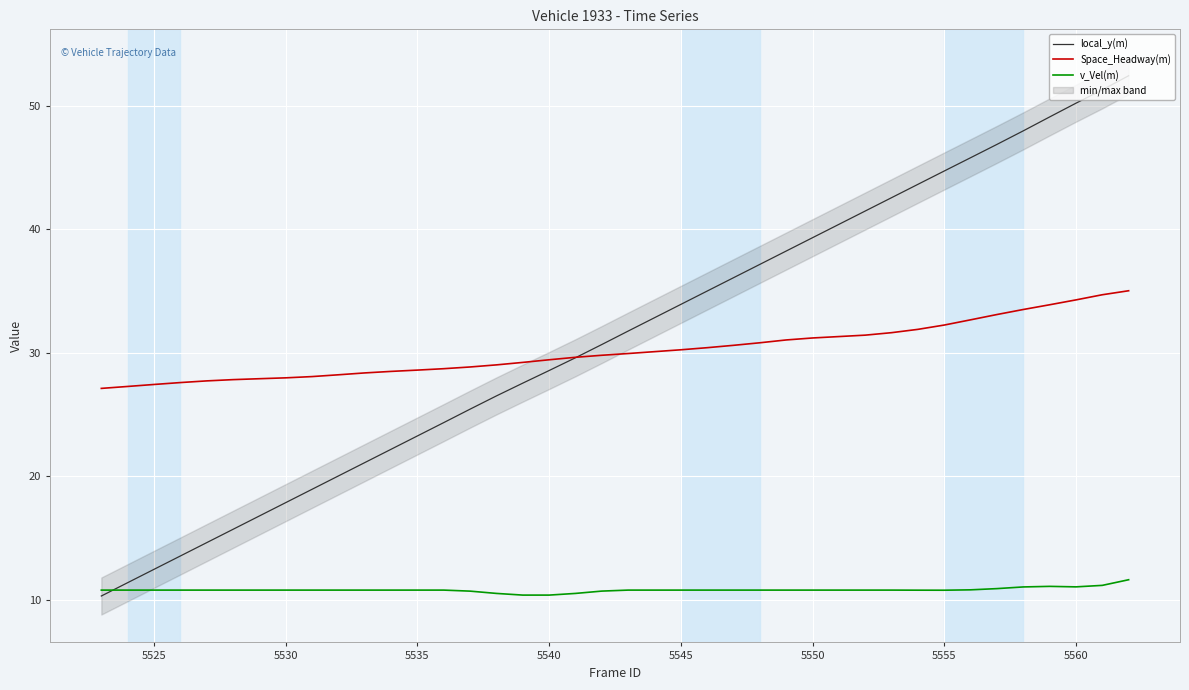

What is the minimum value for Space_Headway(m)?

27.1